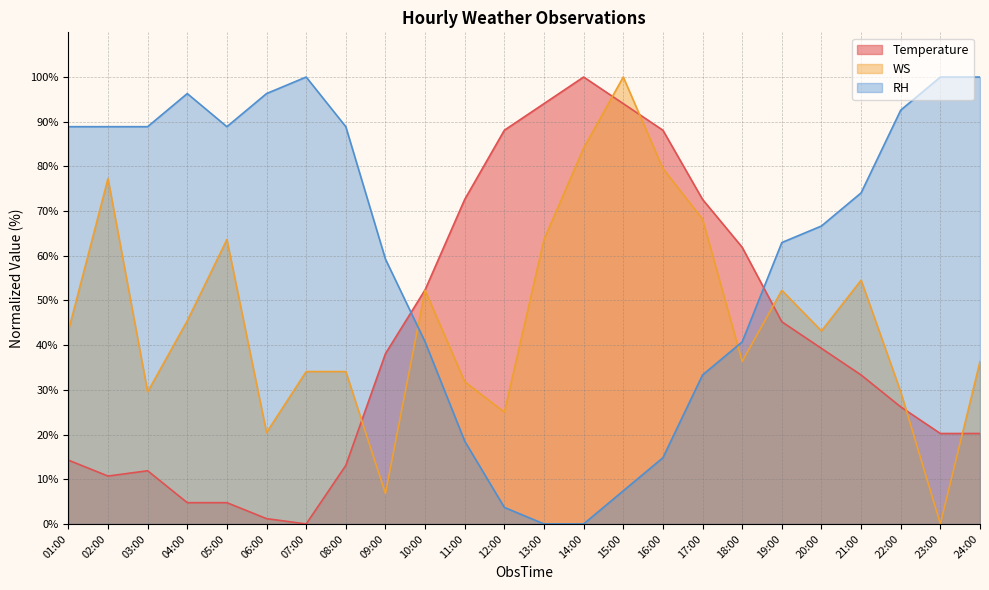

How many lines are shown in the chart?

3